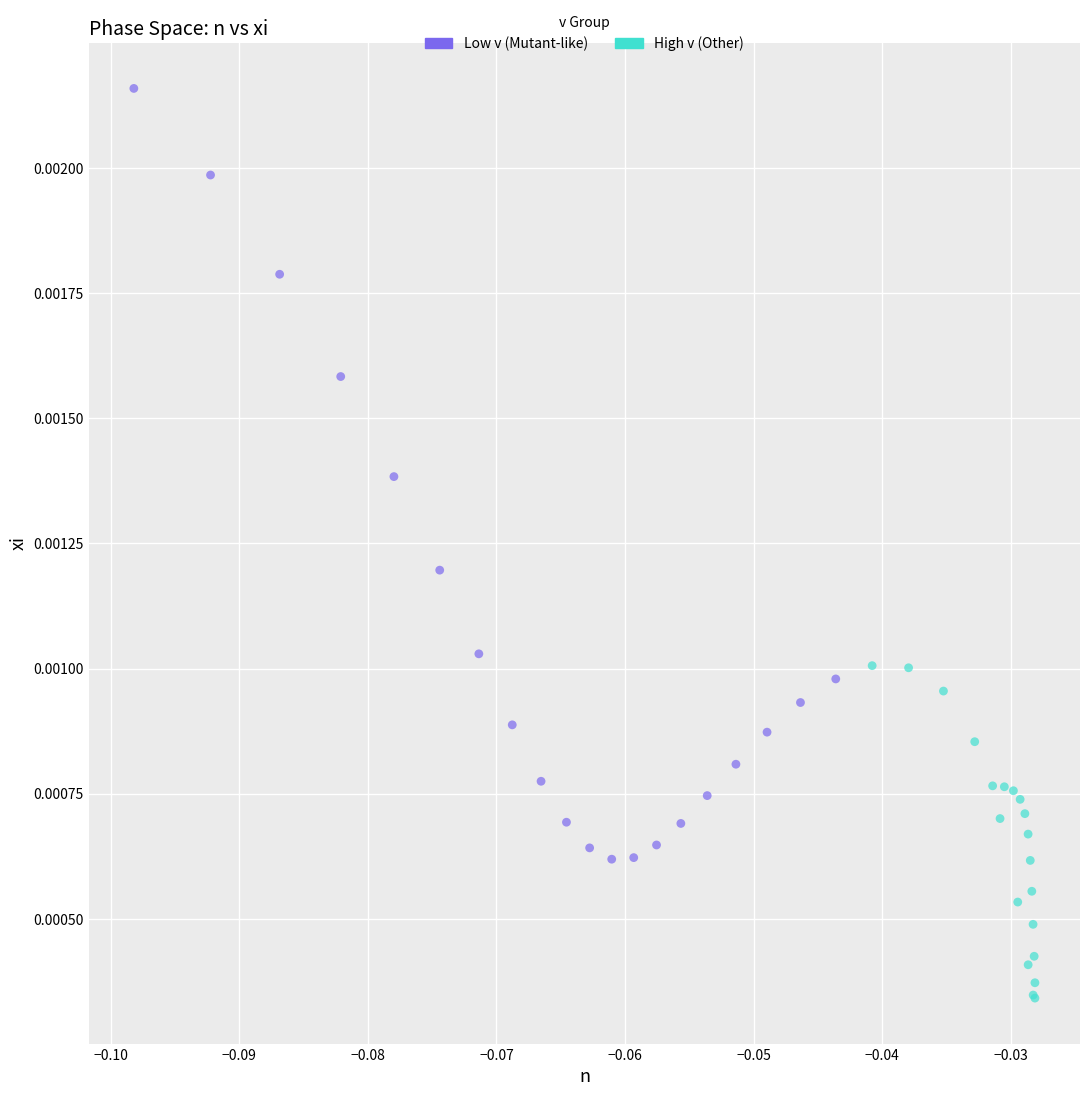

Which series reaches the maximum Y coordinate?

Low v (Mutant-like)